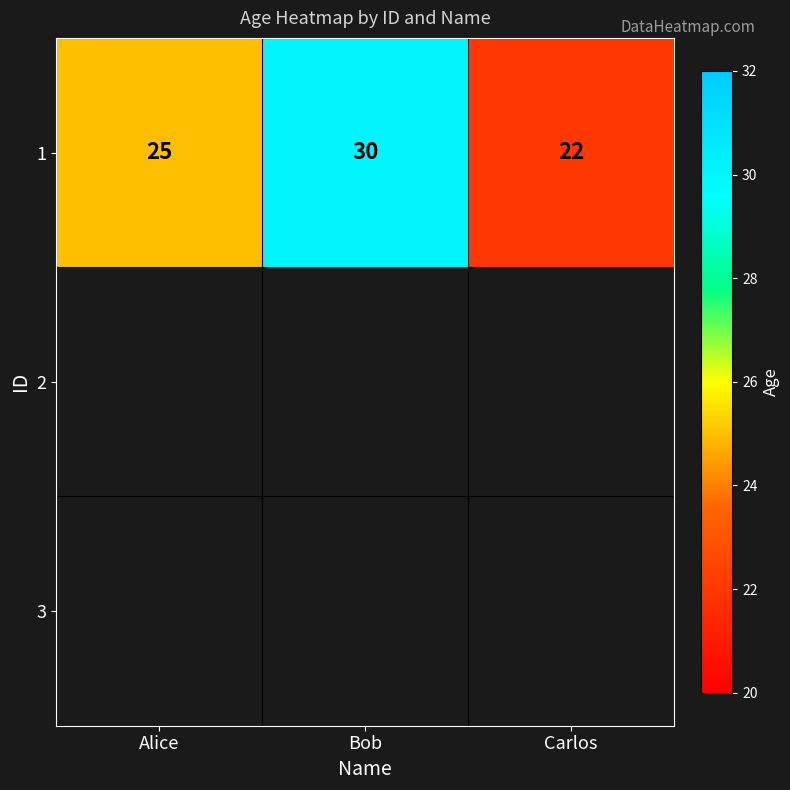

What is the maximum value shown in the chart?

30